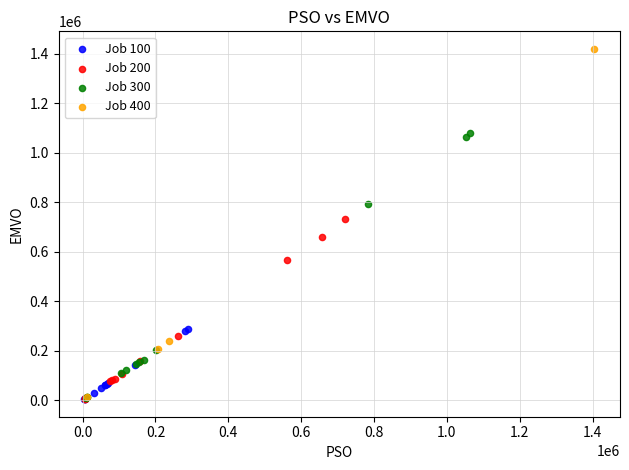

Which series contains the highest Y value?

Job 400